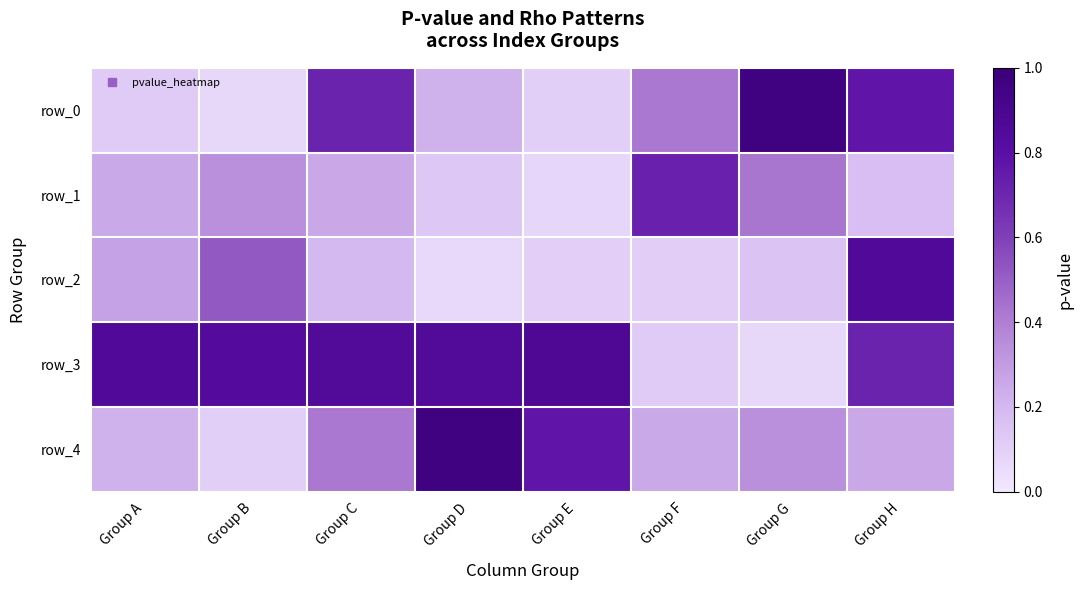

What is the difference between the highest and lowest values at Group A?

0.7